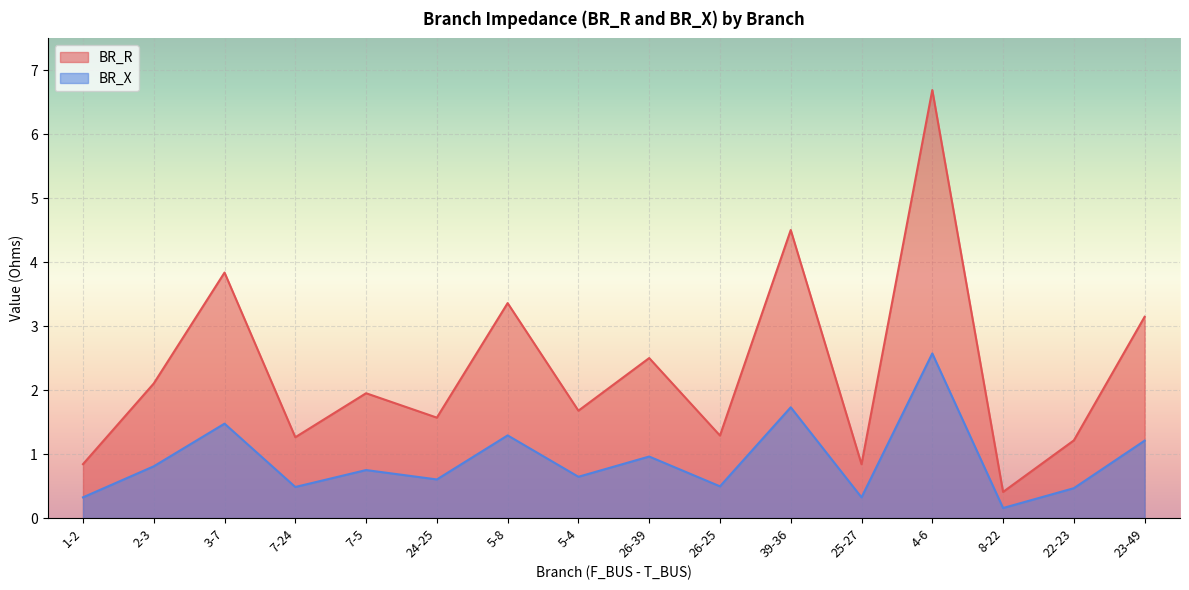

How many lines are shown in the chart?

2